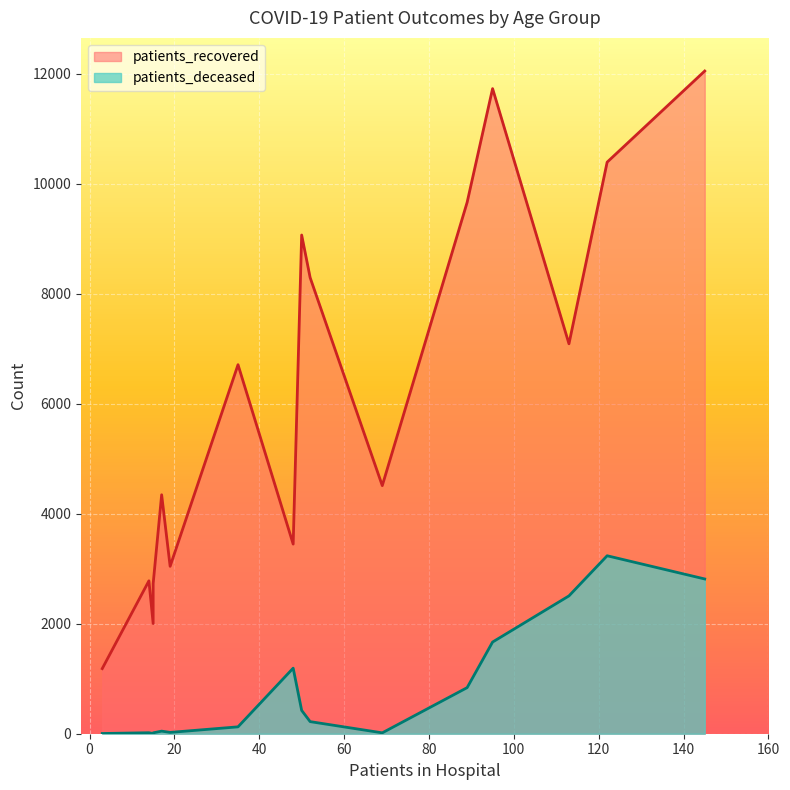

List the series in order of their overall mean, lowest first.

patients_deceased, patients_recovered